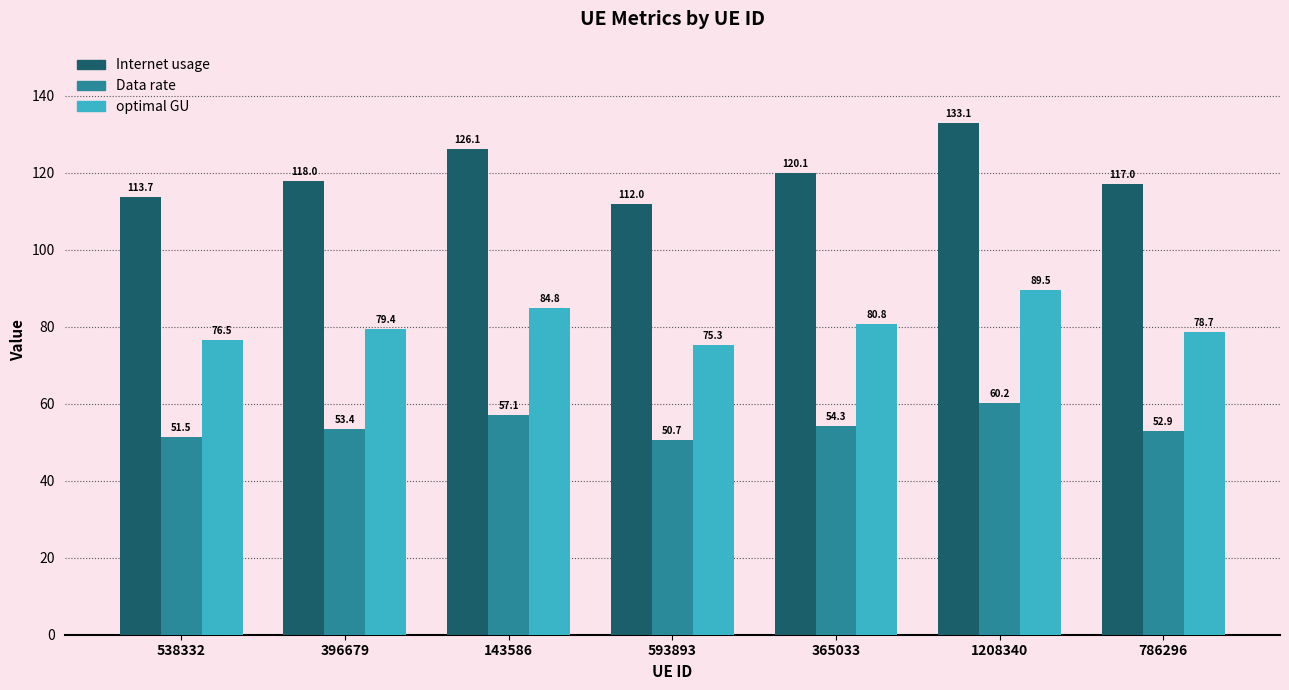

Which category has the highest value across all series?

1208340